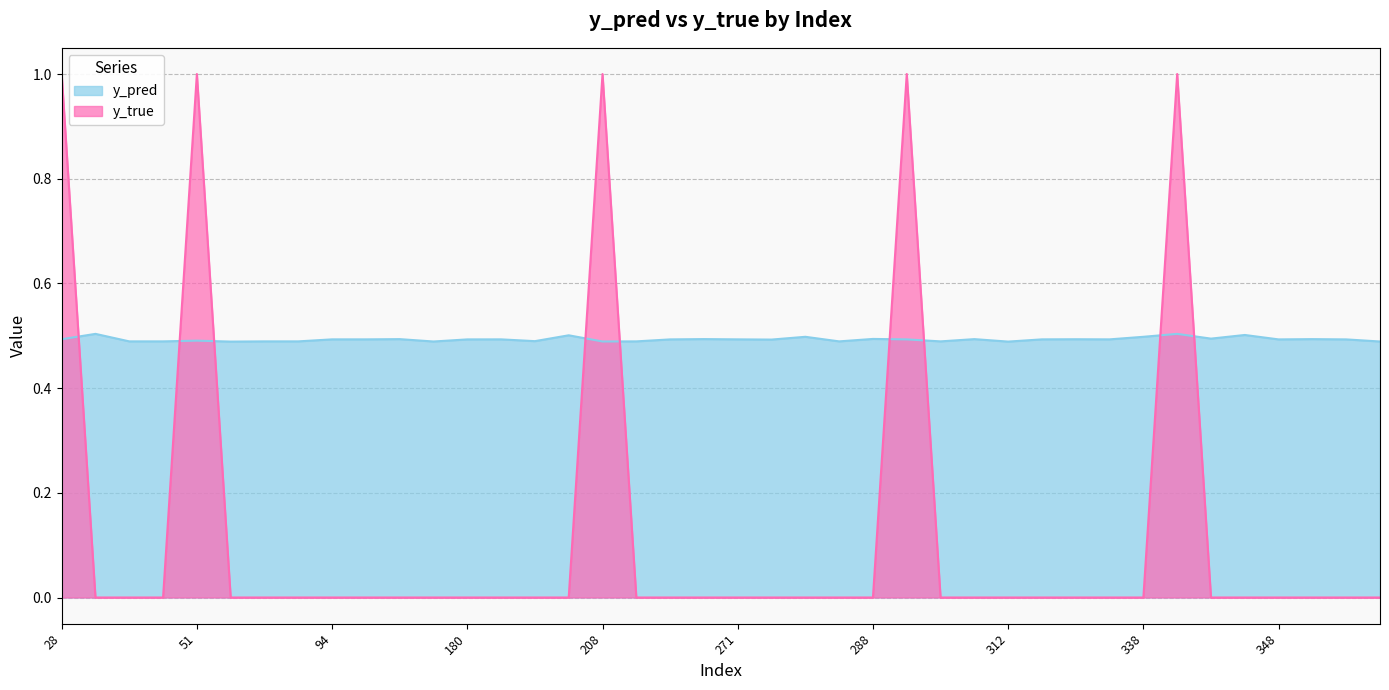

What is the sum of all y_pred values?

19.7